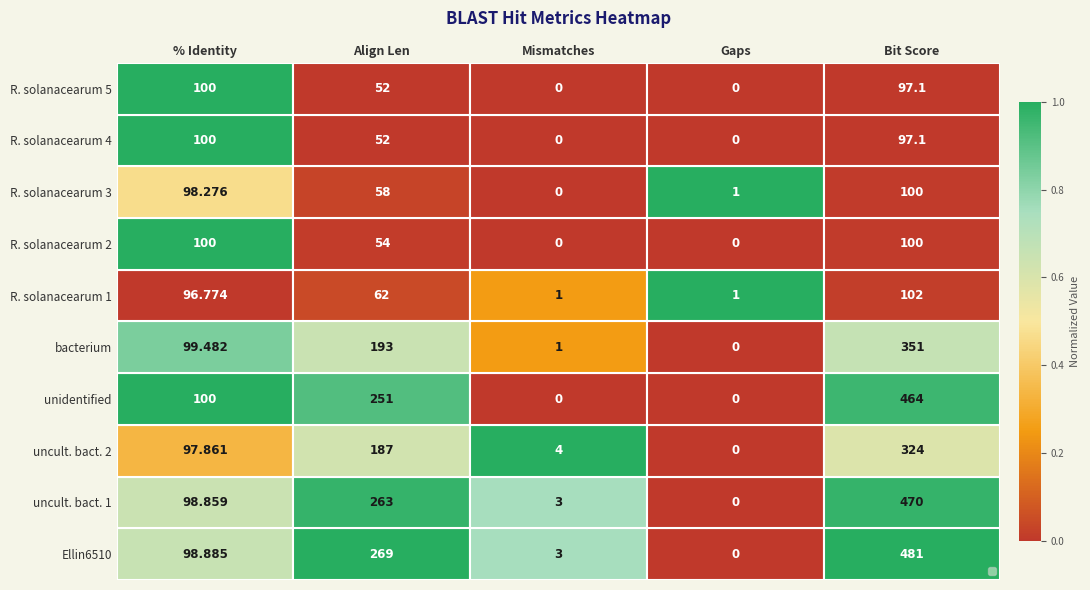

Which label corresponds to the largest value in the chart?

Bit Score